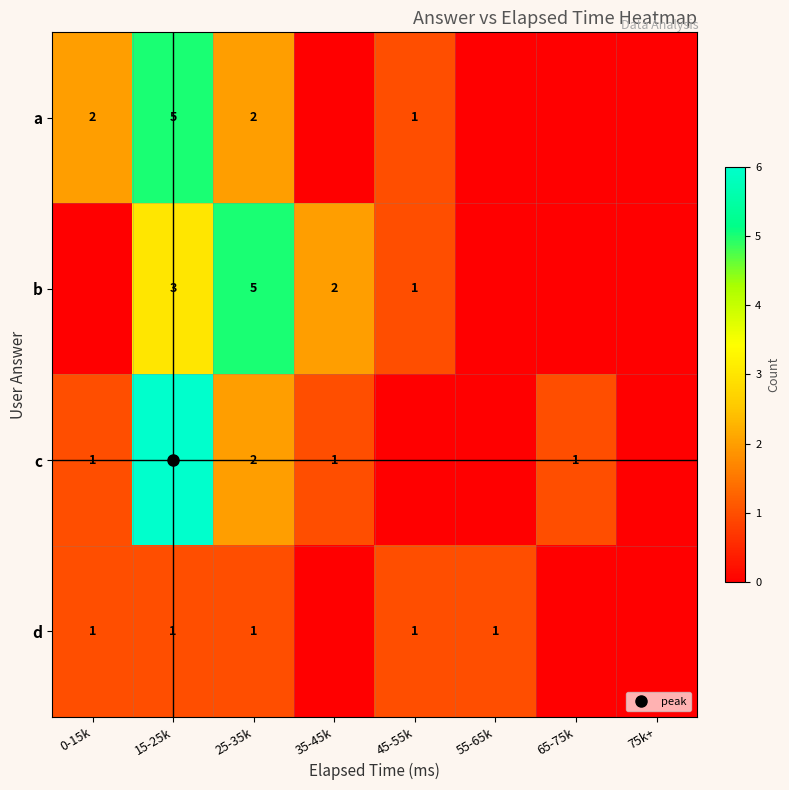

What is the total value across all series at 55-65k?

1